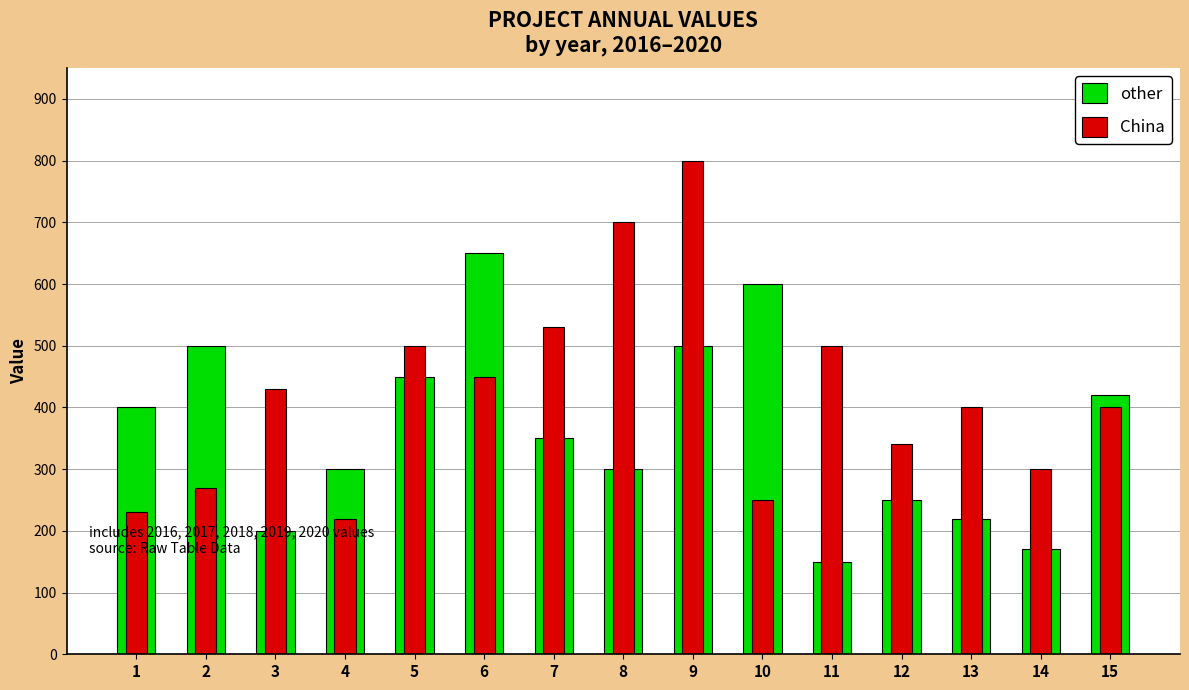

What are all the series names shown in the legend?

other, China